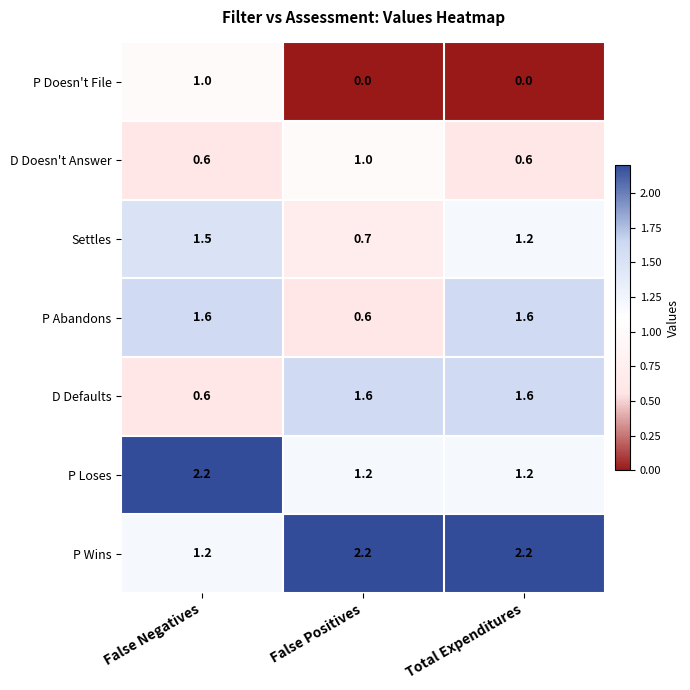

Reading left to right, list all the values displayed in this chart.

P Doesn't File: 1.0	0.0	0.0
D Doesn't Answer: 0.6	1.0	0.6
Settles: 1.5	0.7	1.2
P Abandons: 1.6	0.6	1.6
D Defaults: 0.6	1.6	1.6
P Loses: 2.2	1.2	1.2
P Wins: 1.2	2.2	2.2